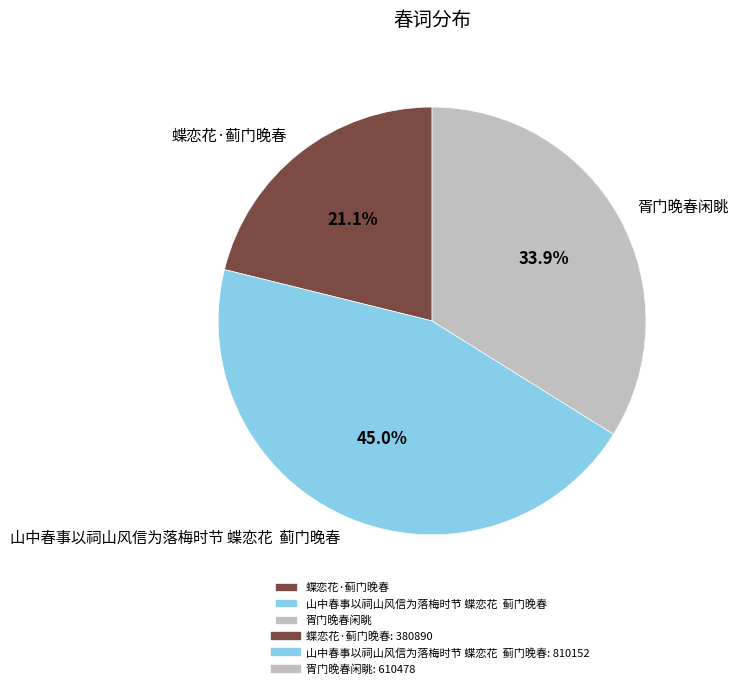

Is it true that 胥门晚春闲眺 is 24% of the pie?

False